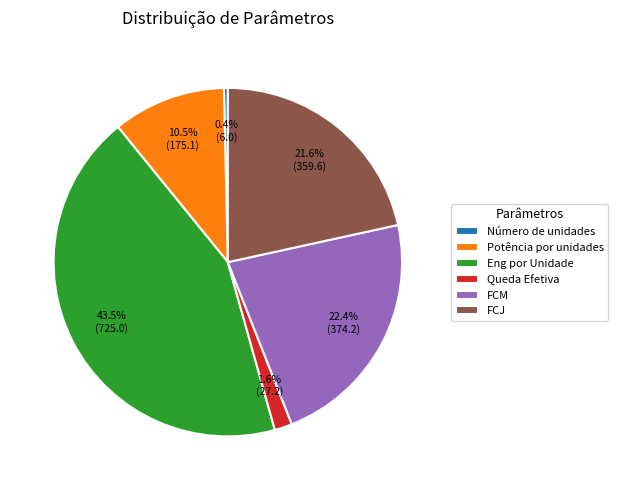

To the nearest percent, what percentage of the pie is FCM?

22%